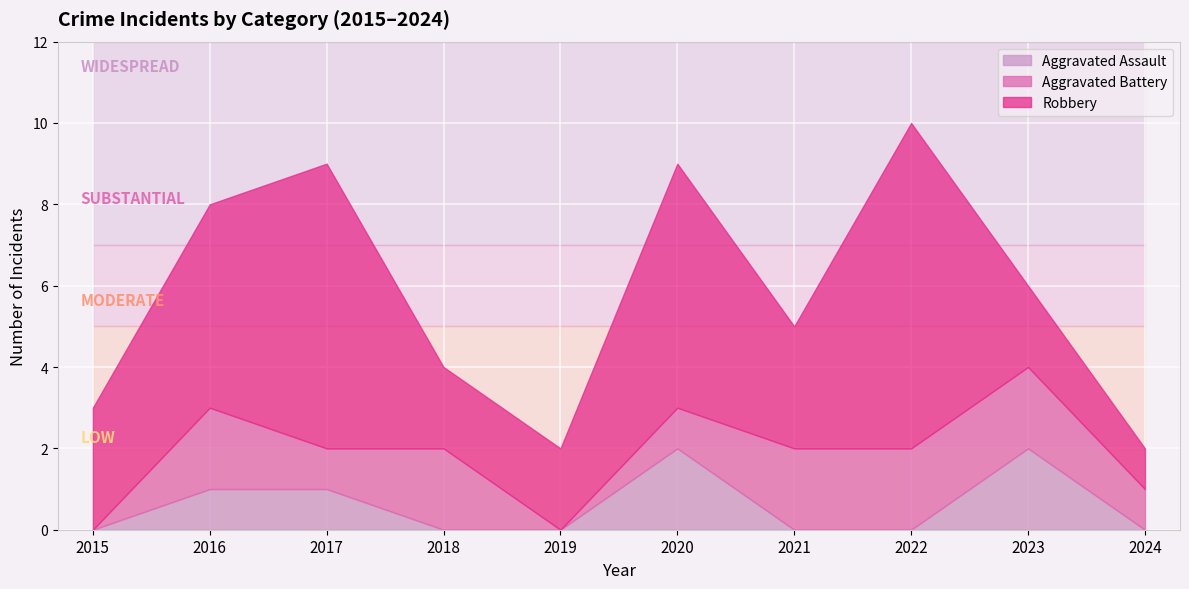

The value of Aggravated Assault at 2018 is 0. True or false?

True